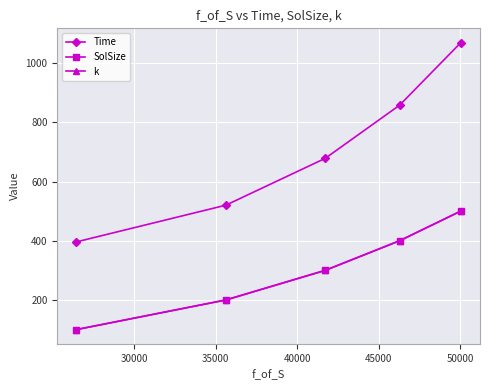

How many lines are shown in the chart?

3